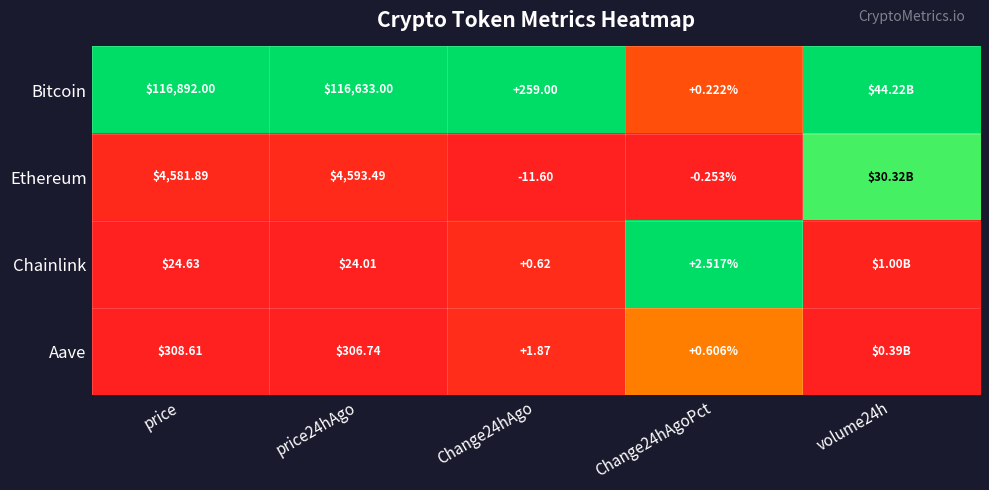

Which series changed the most between price and price24hAgo?

Bitcoin